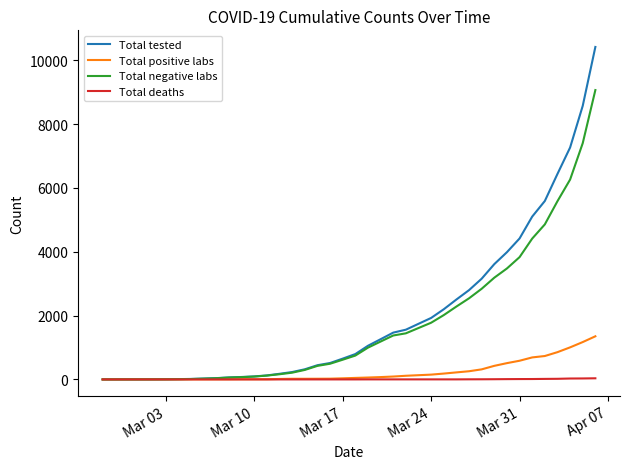

Which series has the widest spread of values?

Total tested